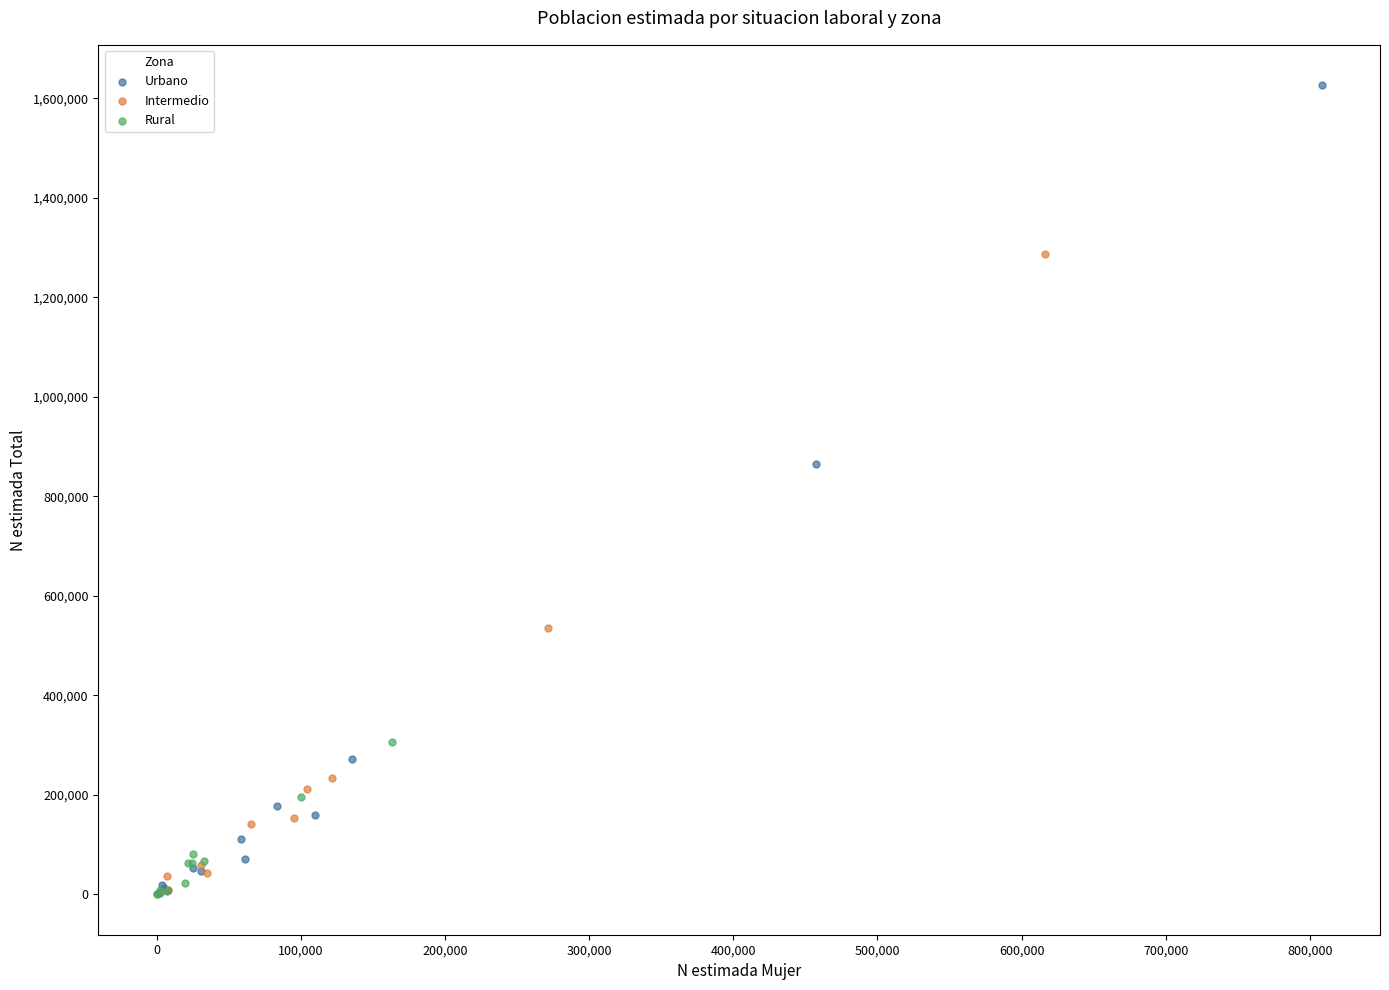

Which series contains the highest Y value?

Urbano